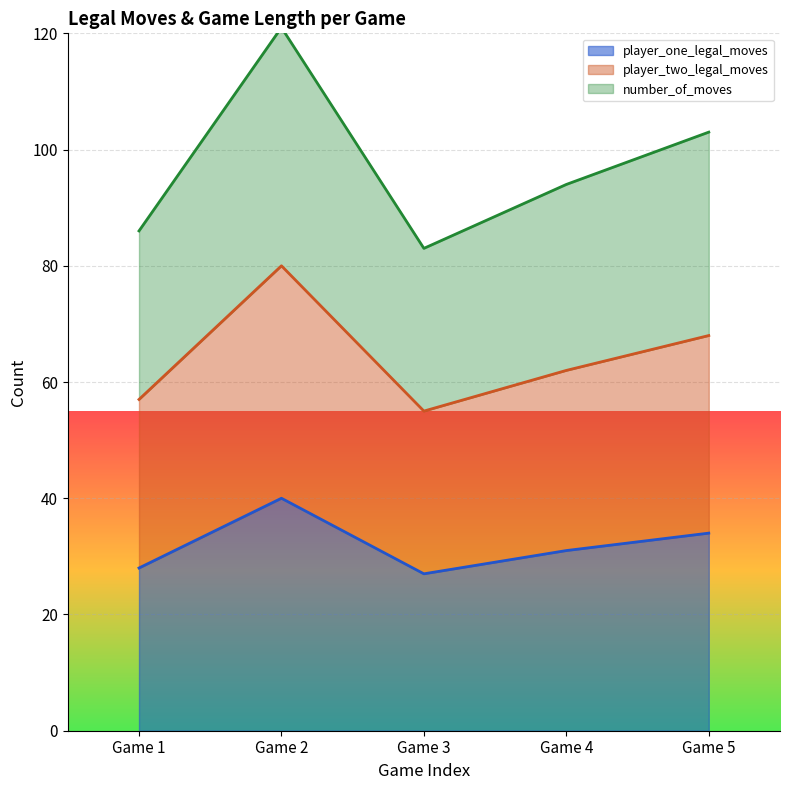

Reading left to right, list all the values displayed in this chart.

player_one_legal_moves: 28	40	27	31	34
player_two_legal_moves: 57	80	55	62	68
number_of_moves: 86	121	83	94	103